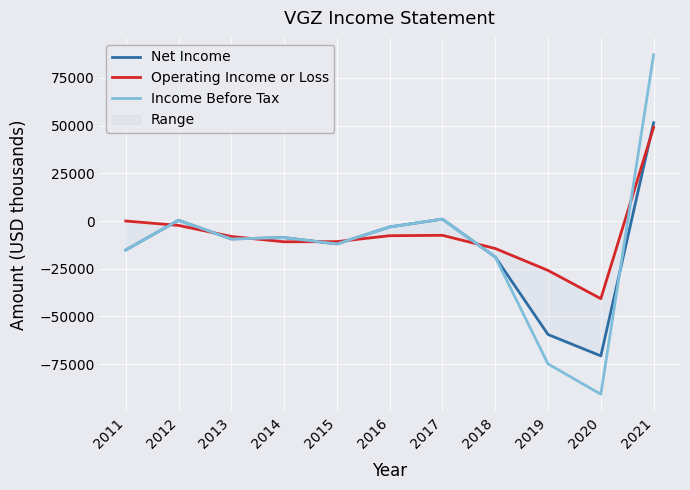

In Income Before Tax, how many points are lower than both neighbors (excluding endpoints)?

3